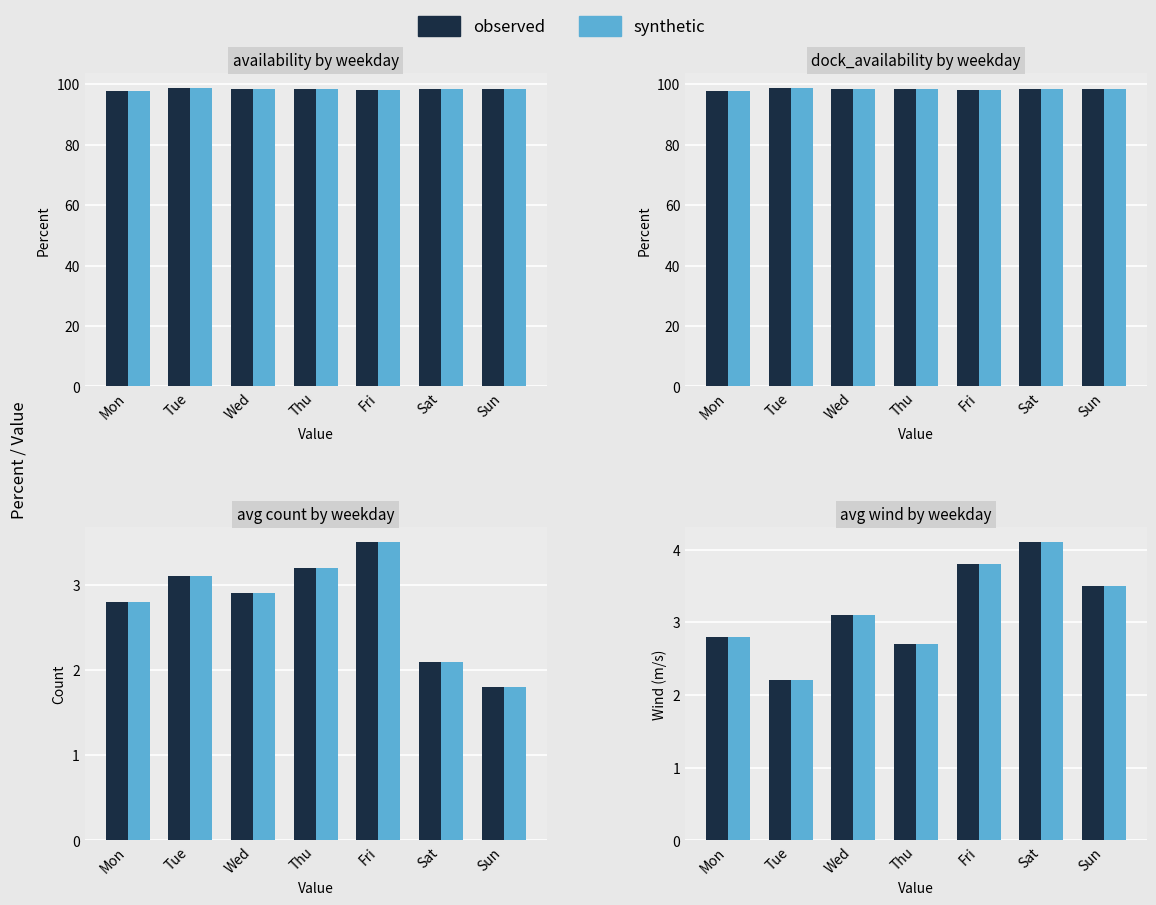

What is the total value across all series at Fri?

7.6